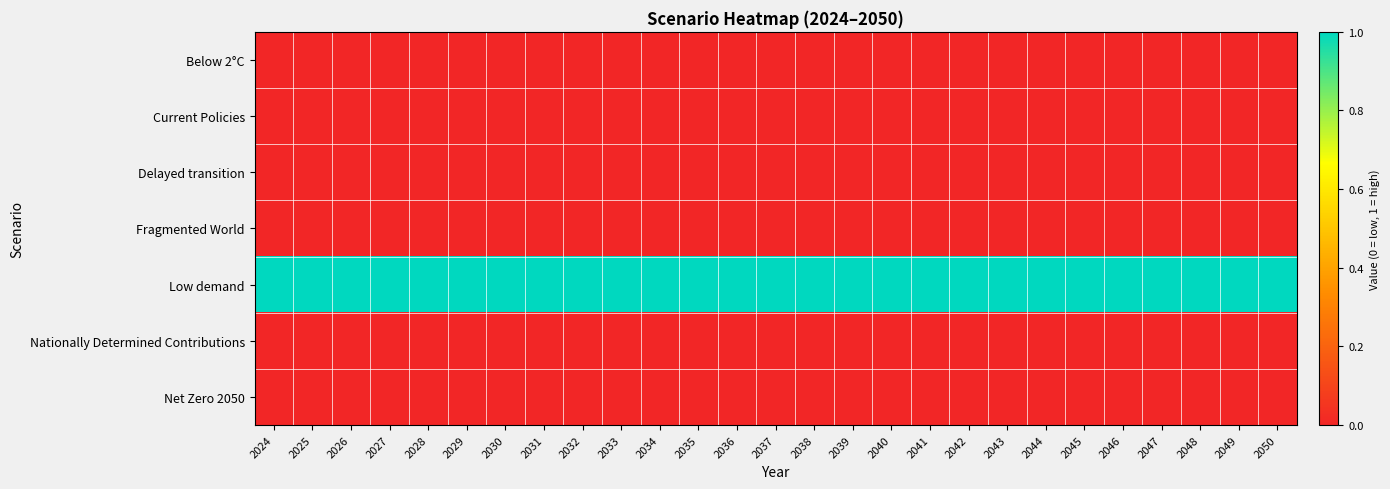

Rank the series by their maximum value, from lowest to highest.

Below 2°C, Current Policies, Delayed transition, Fragmented World, Nationally Determined Contributions, Net Zero 2050, Low demand